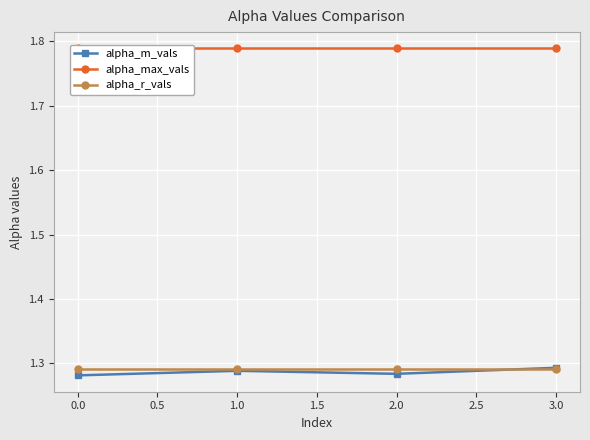

Is it true that alpha_m_vals equals 2.3 at 1.0?

False